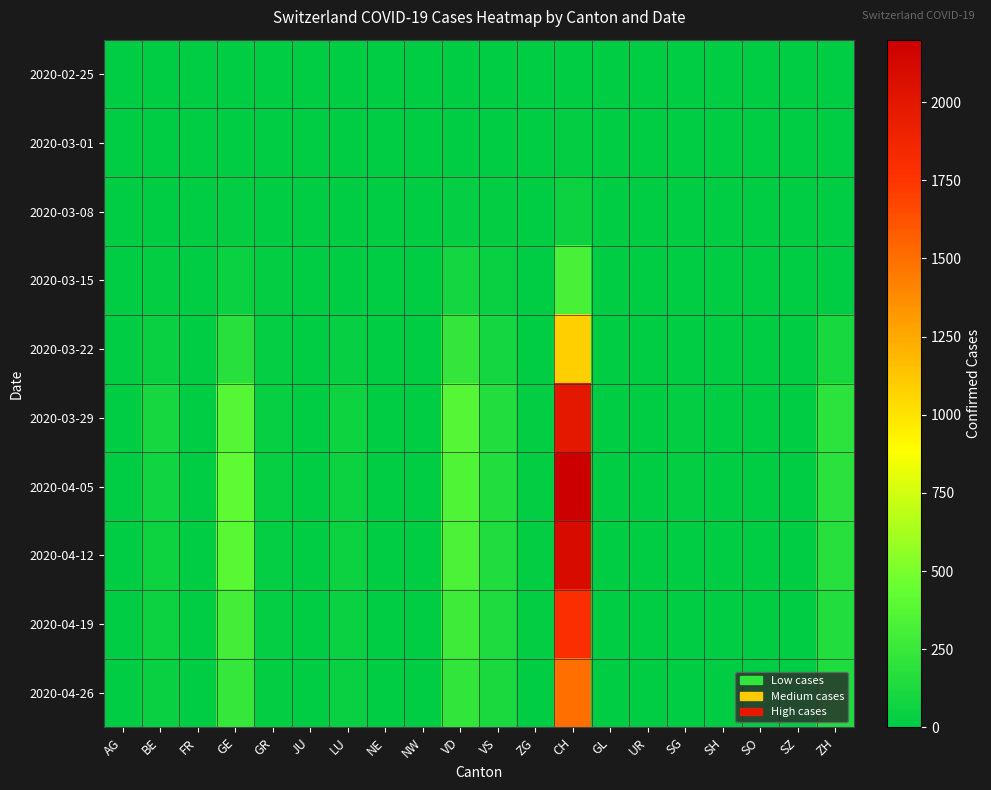

Which label corresponds to the smallest value in the chart?

AG